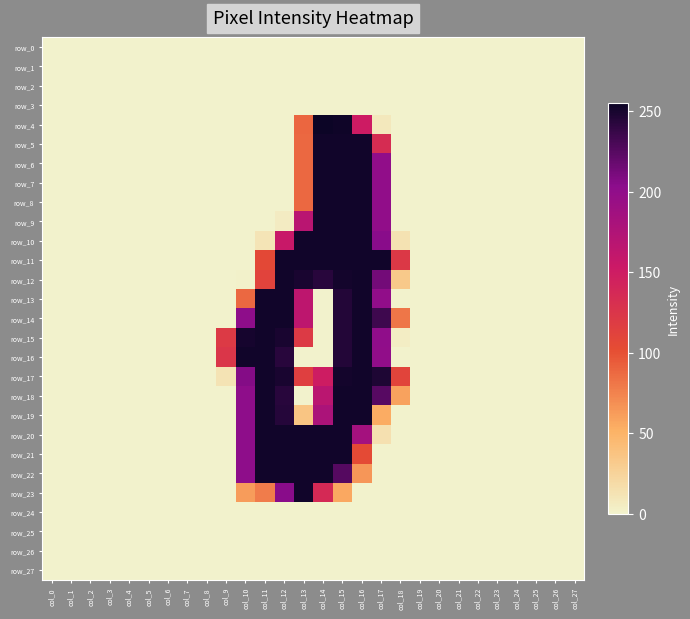

Which series has the widest spread of values?

row_4